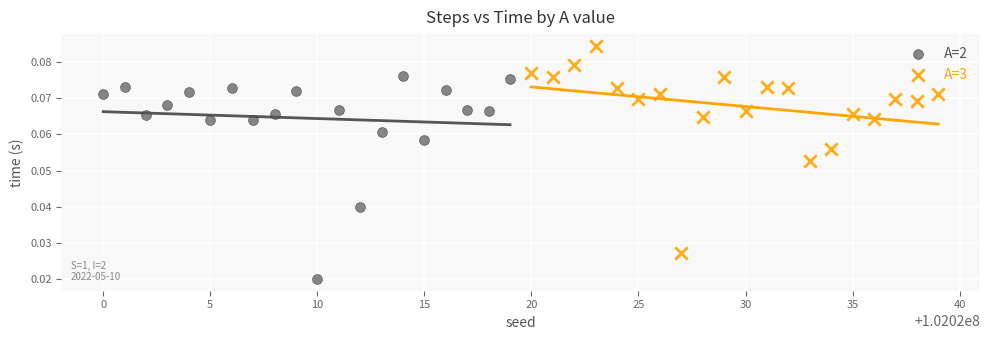

Which series contains the highest Y value?

A=3